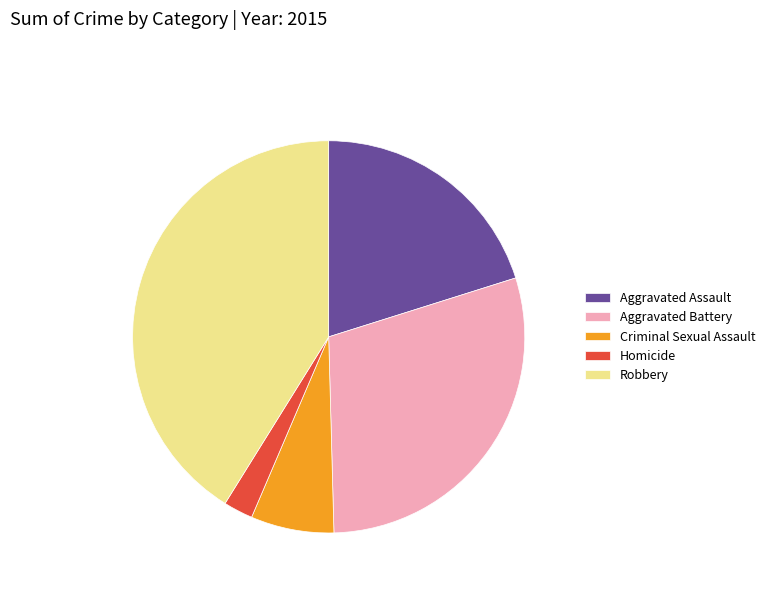

Does Criminal Sexual Assault represent more than half of the total?

No